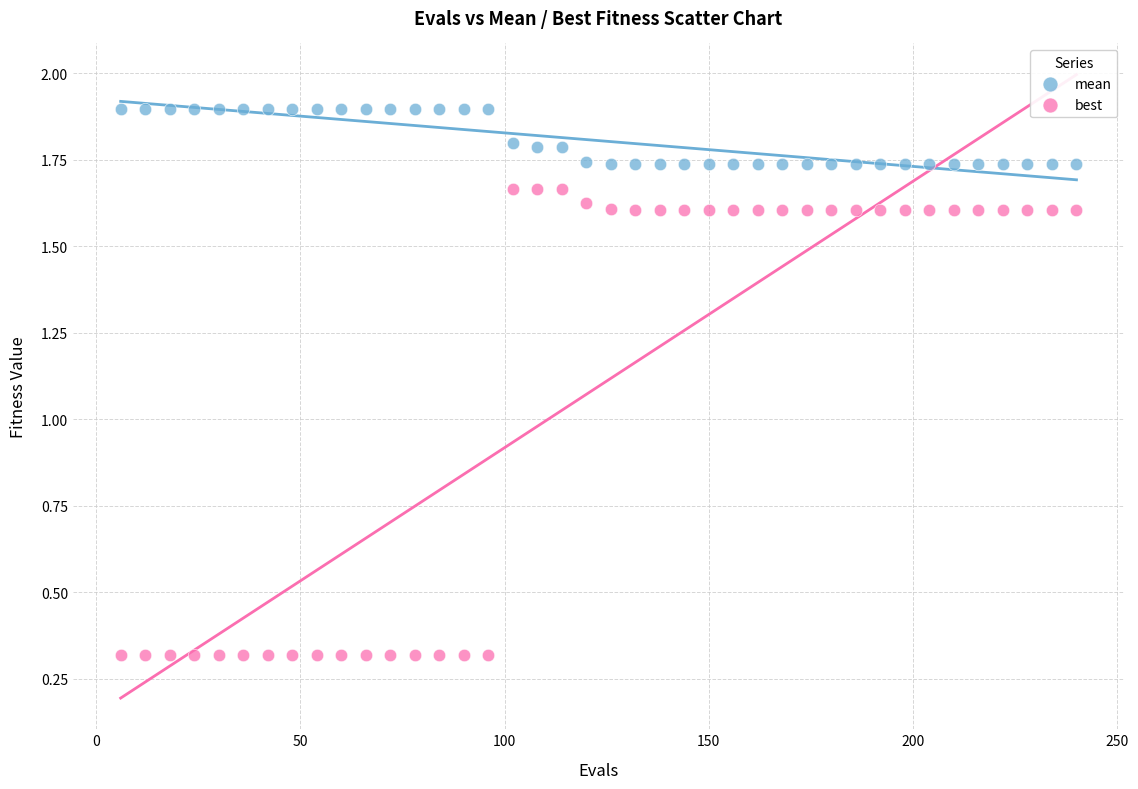

Across all data points, what is the range of X values (max minus min)?

234.0